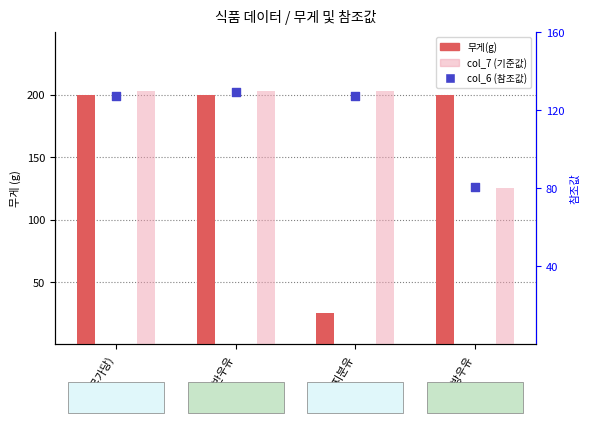

What are all the series names shown in the legend?

무게(g), col_7 (기준값), col_6 (참조값)